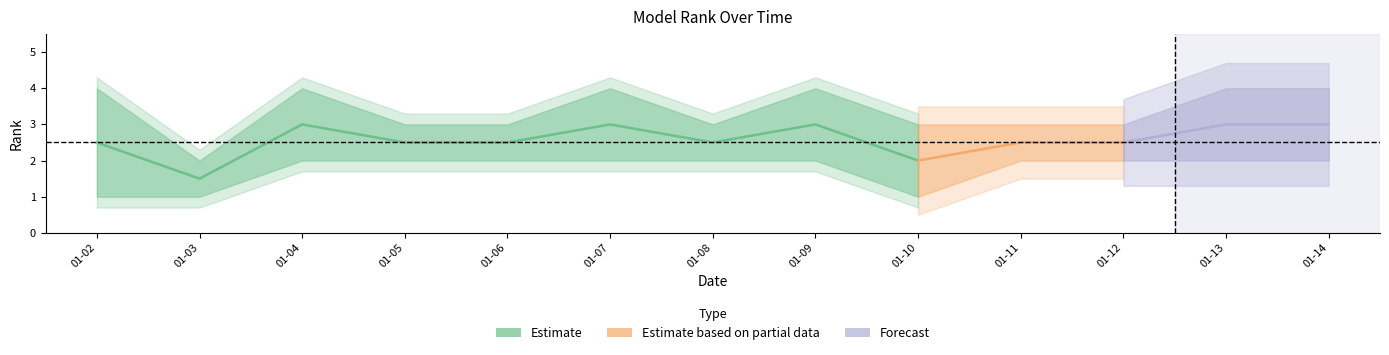

What is the spread (max minus min) of values at 2024-01-04?

2